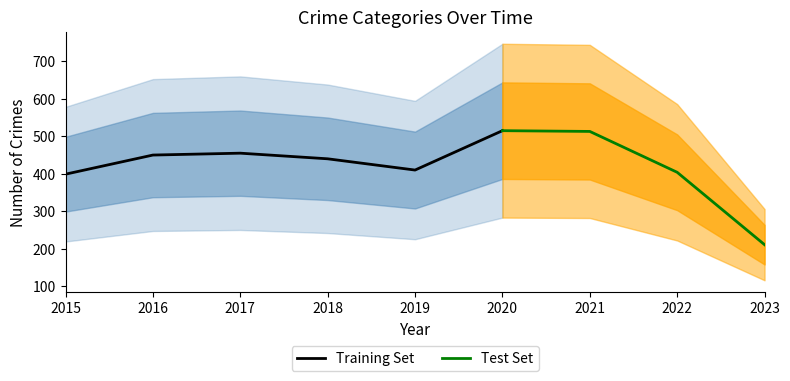

The Training Set series shows 399 at 2015. True or false?

True